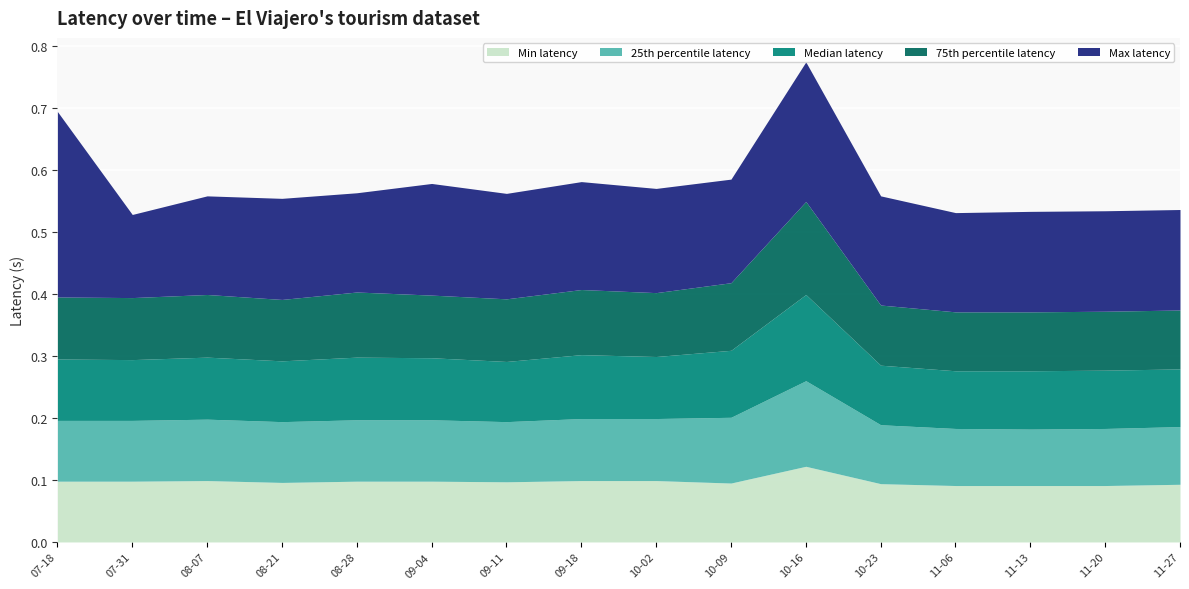

What is the average value of the Min latency series?

0.1